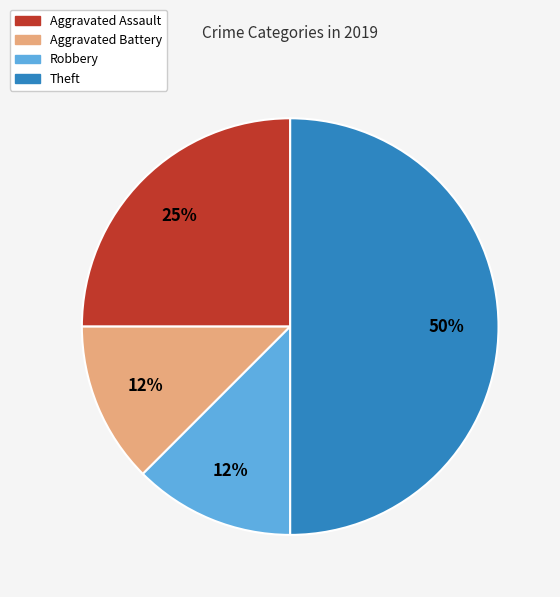

To the nearest percent, what is the average slice percentage?

25%